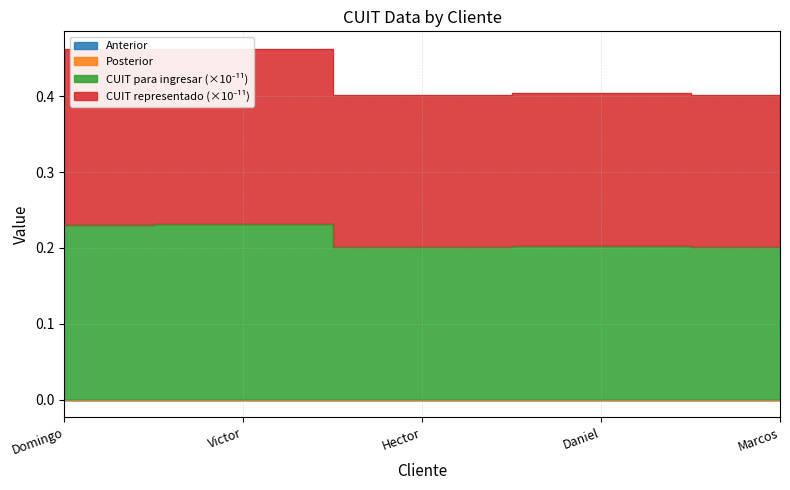

Does the chart display data point markers on the line(s)?

No